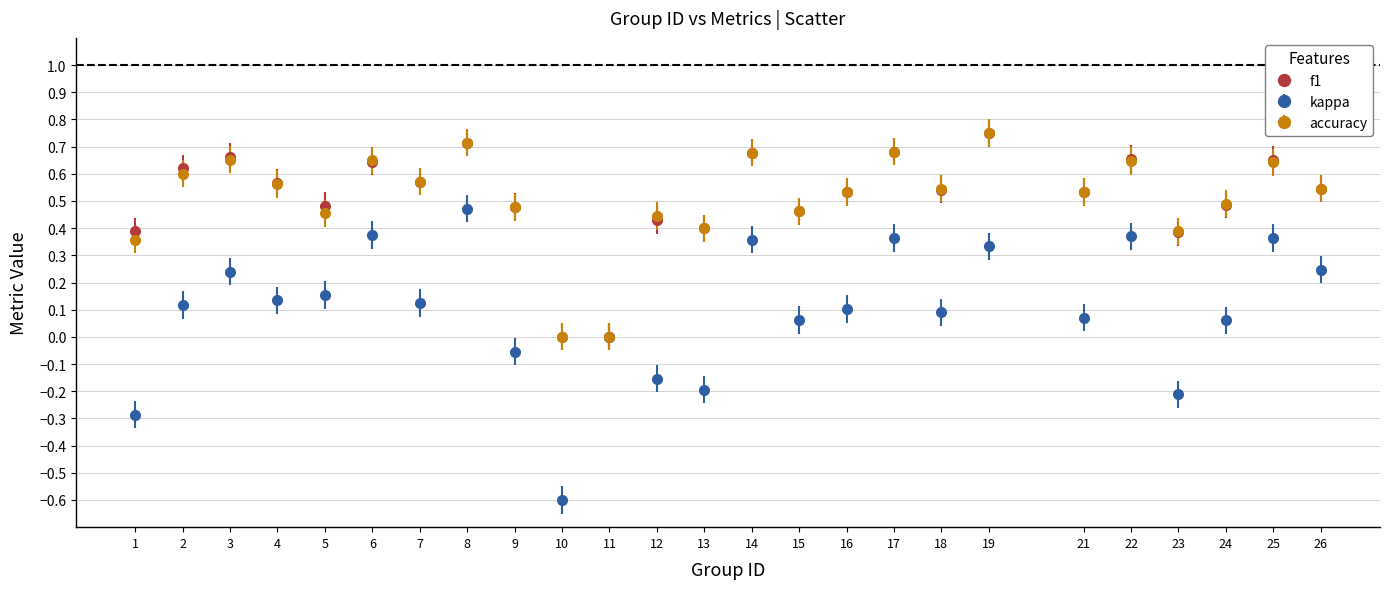

Is the value of f1 at 8 greater than the value of accuracy at 16?

Yes